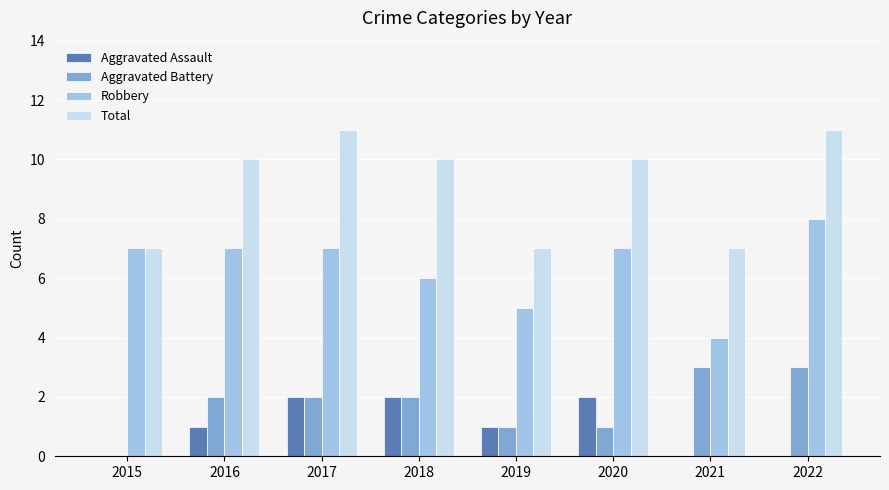

The value of Total at 2022 is 11. True or false?

True